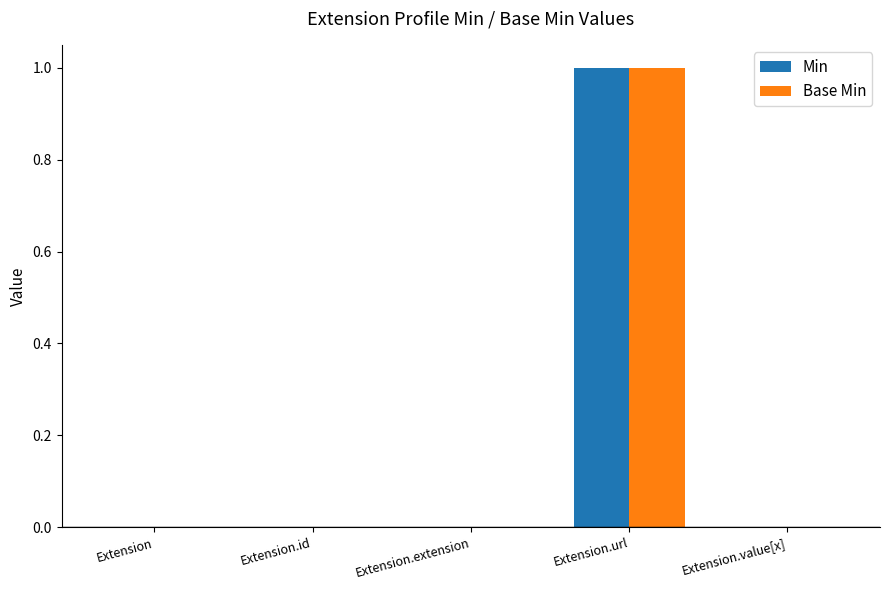

At which label does Base Min reach its peak?

Extension.url